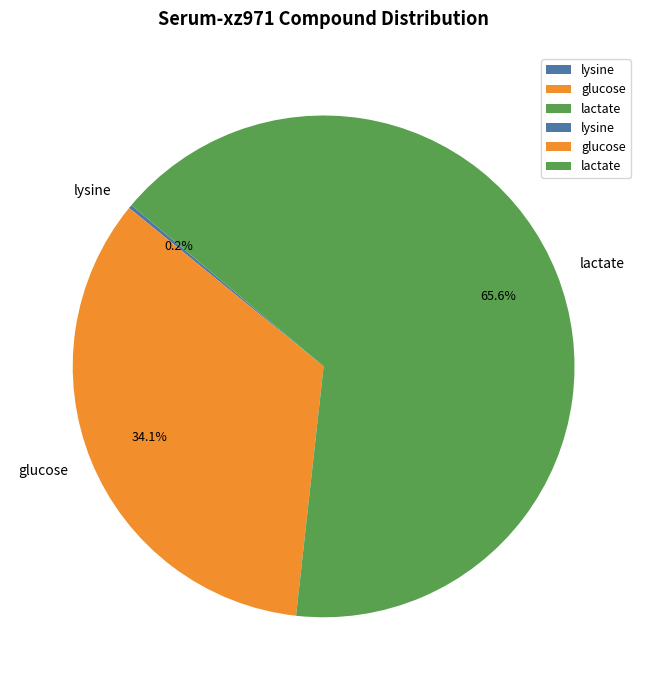

Does any single category account for the majority?

Yes